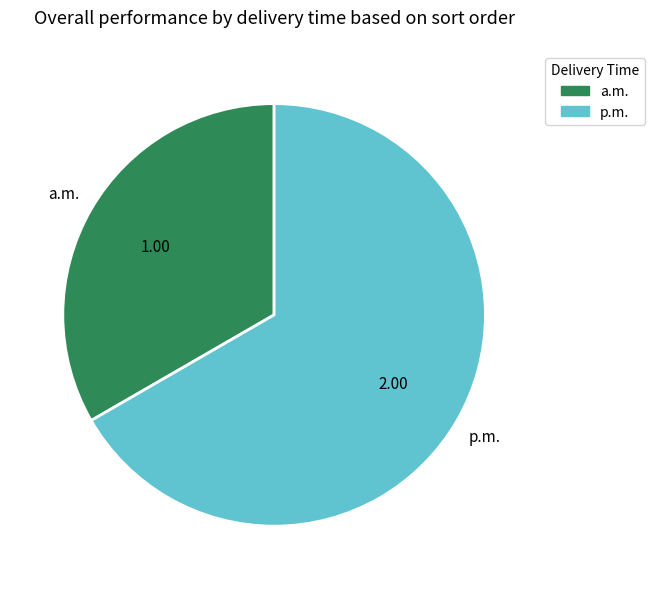

Combined, do p.m. and a.m. account for over 50%?

Yes